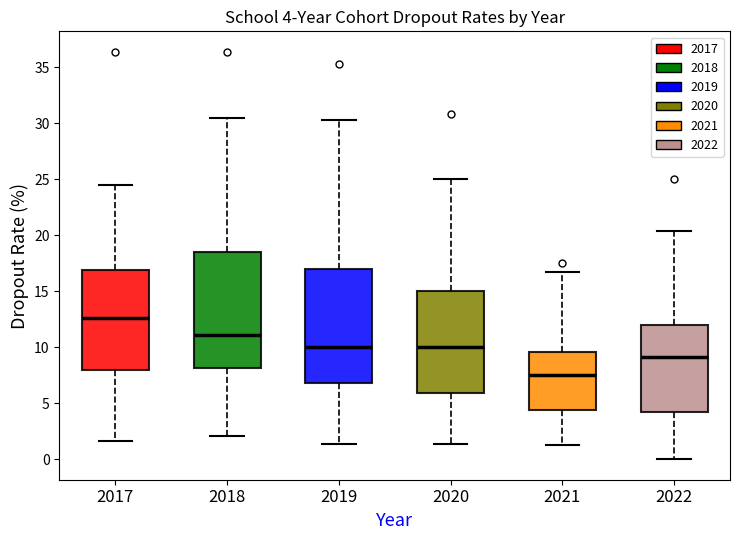

Which box's median line is the highest?

2017